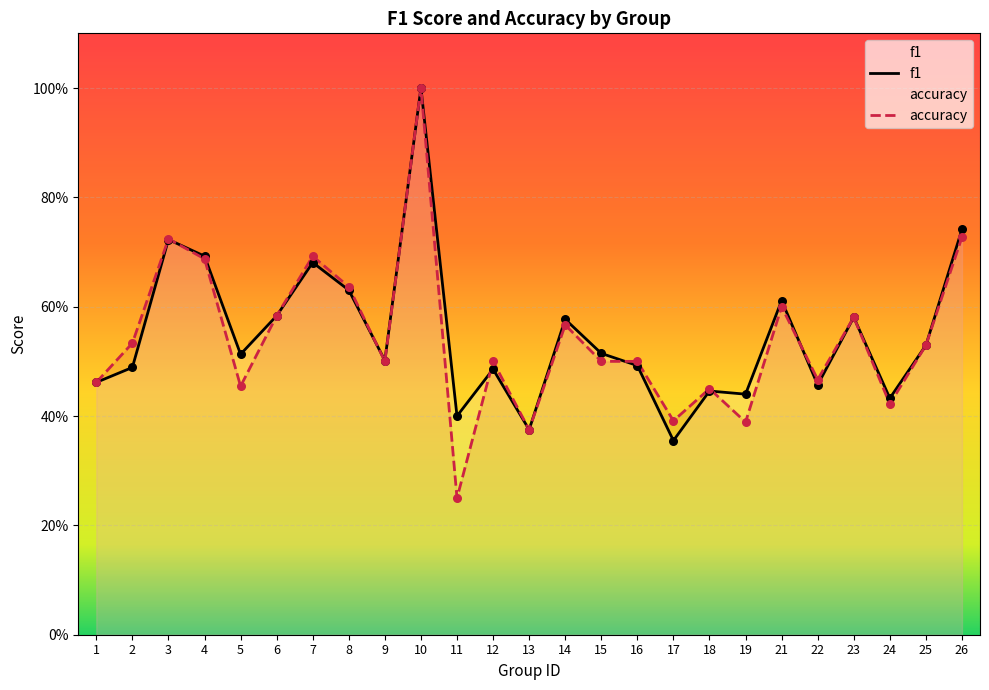

Is the value of accuracy at 24 greater than the value of f1 at 3?

No